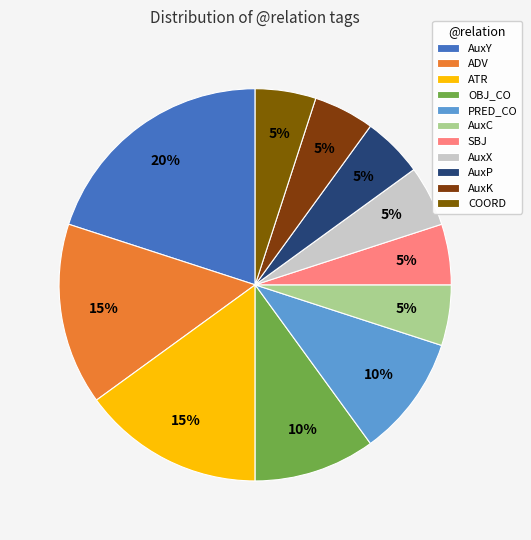

What is the change in value from OBJ_CO to SBJ?

-1